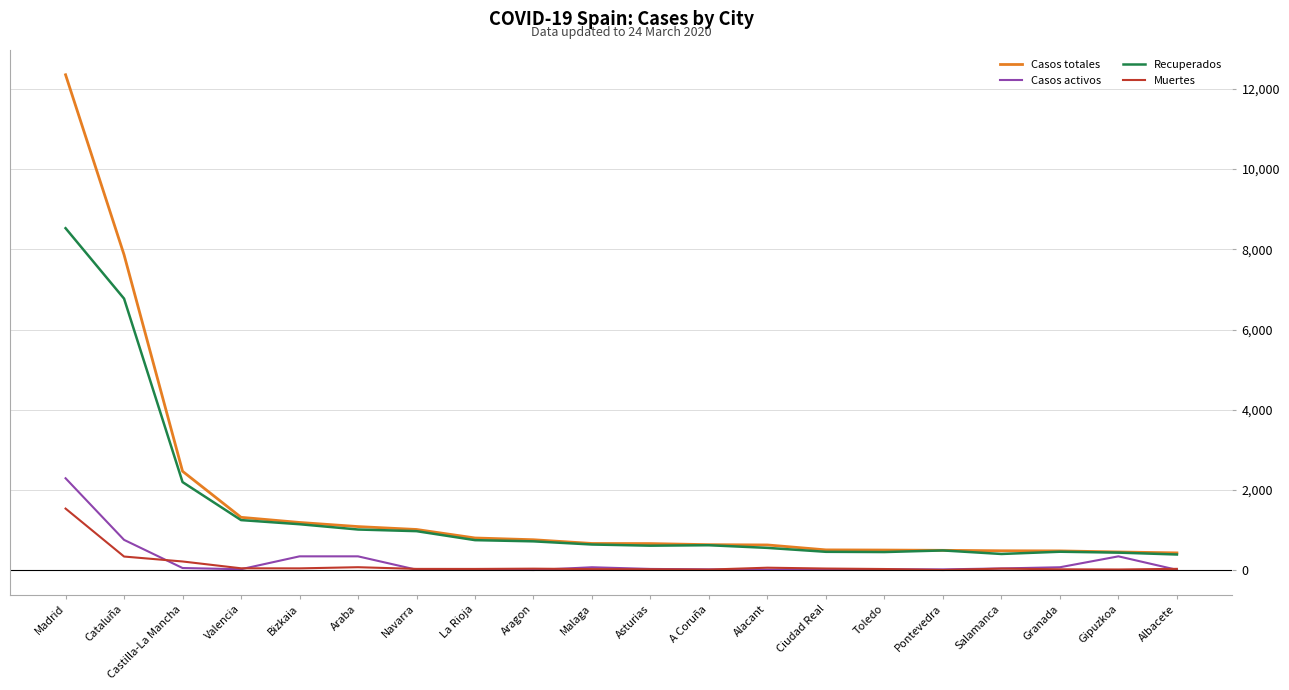

How many series are shown in this chart?

4